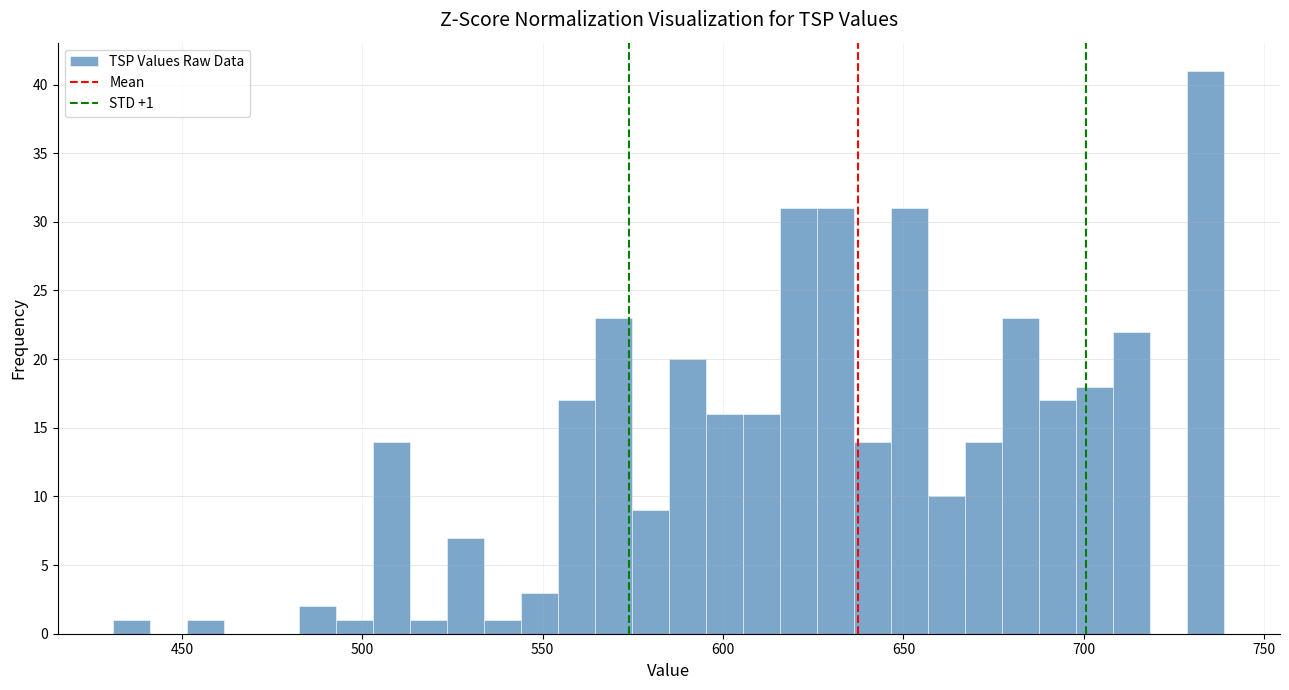

Around what value on the x-axis is the tallest bar? Give the approximate position of its centre, as read against the axis.

735